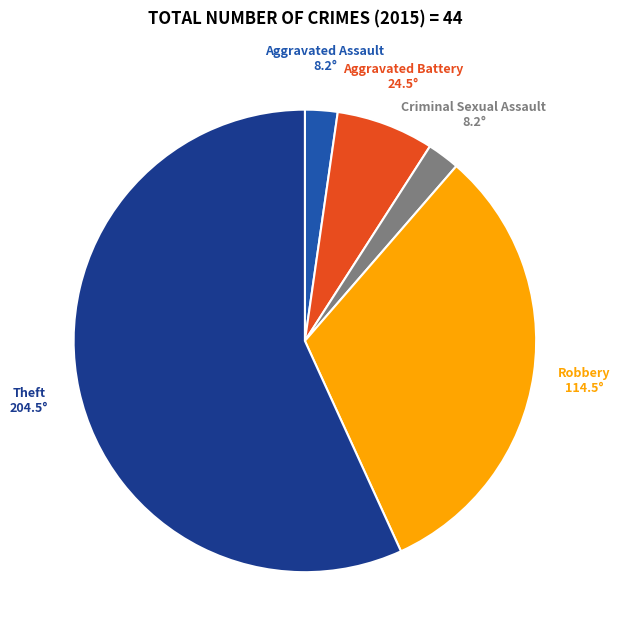

Combined, do Criminal Sexual Assault and Theft account for over 50%?

Yes